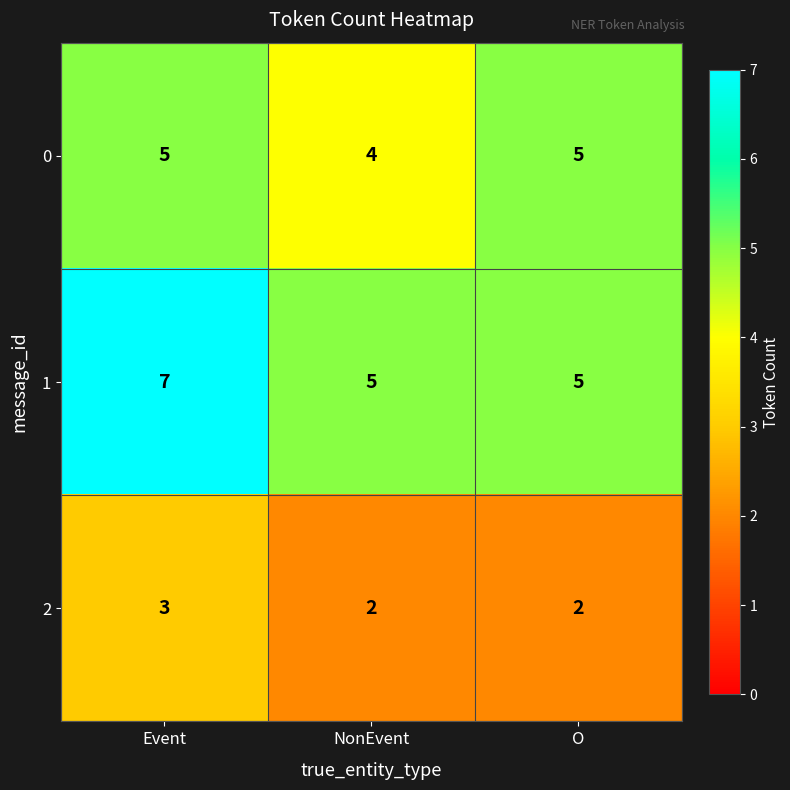

At how many categories does at least one series exceed 3?

3